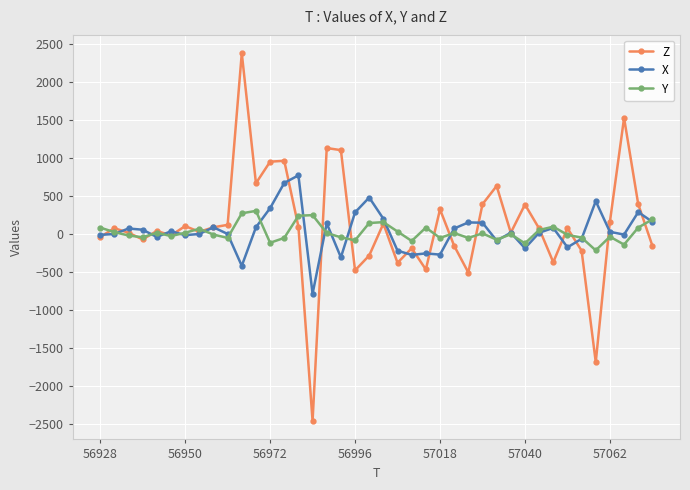

In Y, how many points are lower than both neighbors (excluding endpoints)?

12